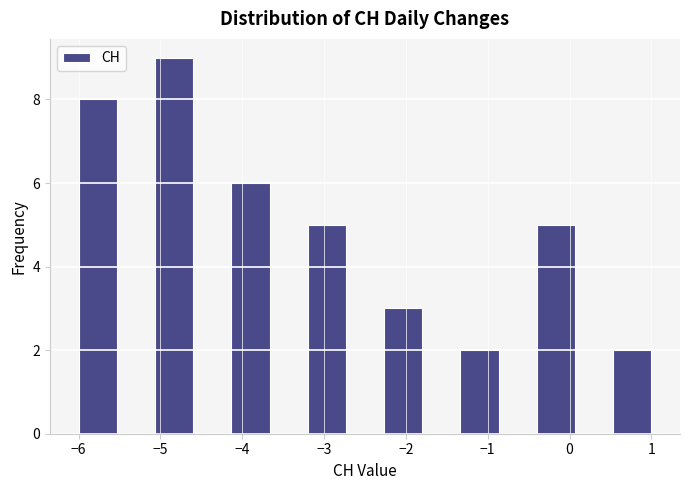

Over which range of the x-axis is the bar tallest?

-5.1 to -4.6